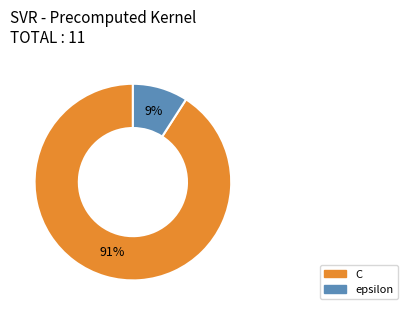

The epsilon slice represents 9% of the pie. True or false?

True